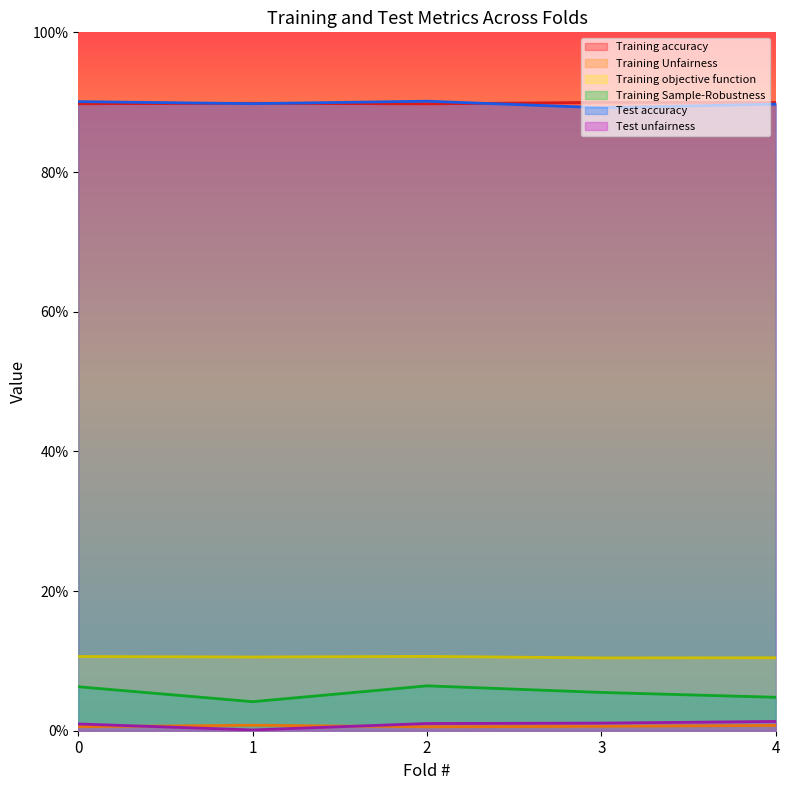

Does the chart have visible grid lines?

No